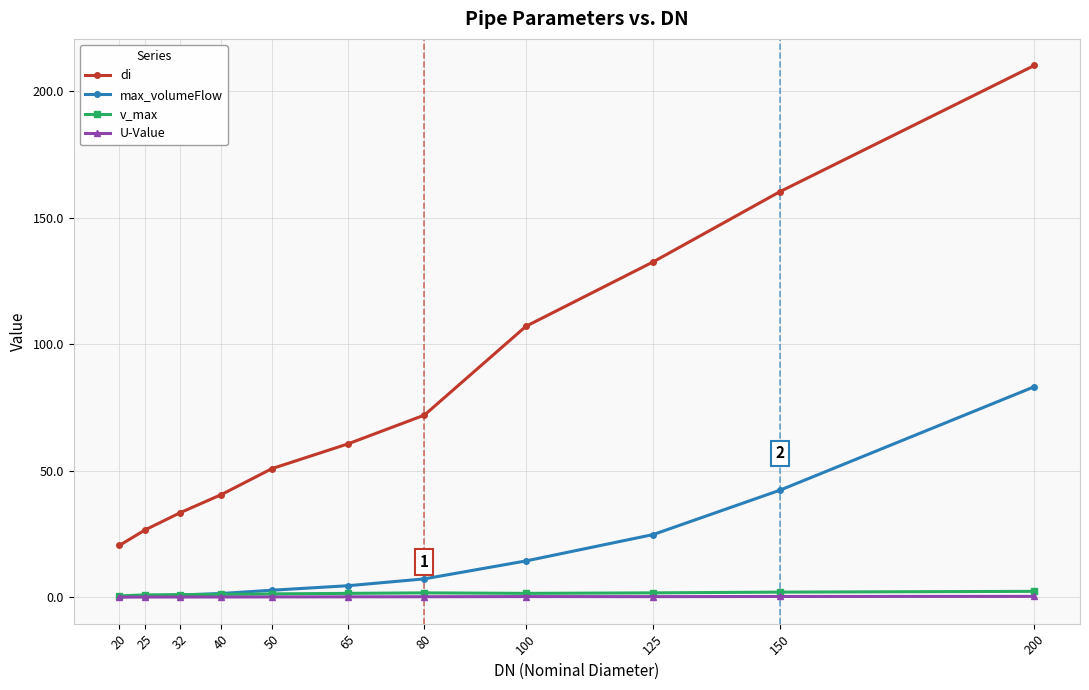

Which category has the highest value across all series?

200